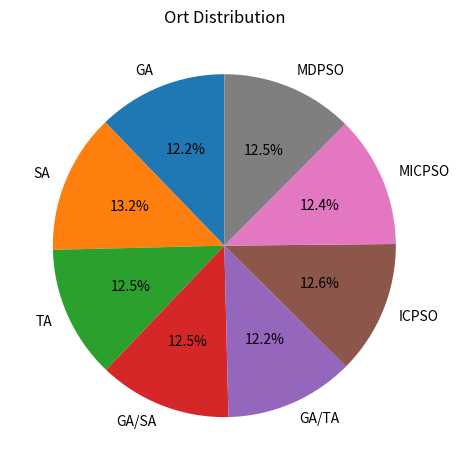

How many slices are in this pie chart?

8